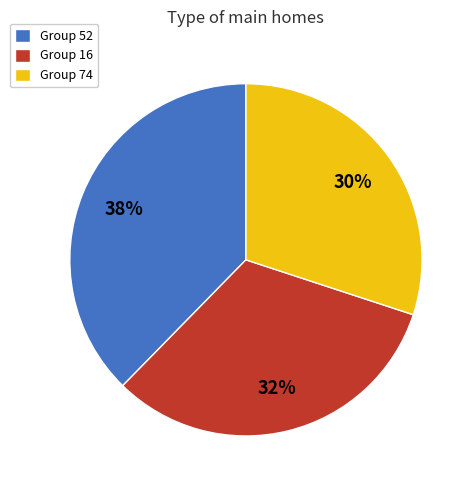

Rank the categories by value from highest to lowest.

Group 52, Group 16, Group 74